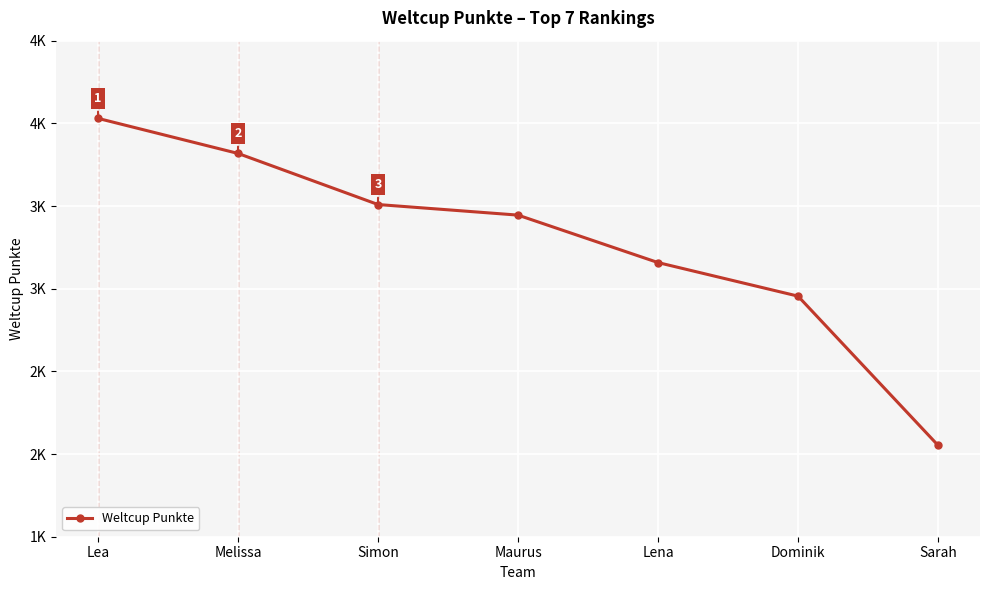

Which category has the highest value across all series?

Lea